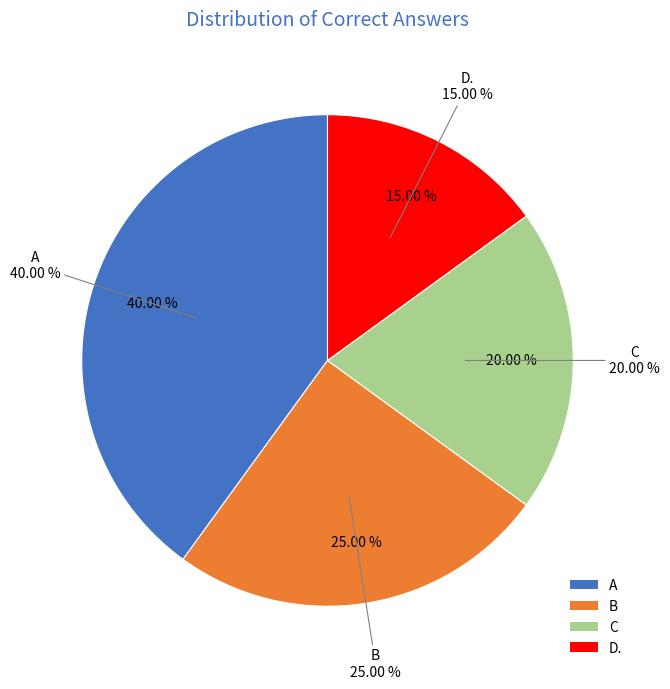

Is it true that D. is 29% of the pie?

False